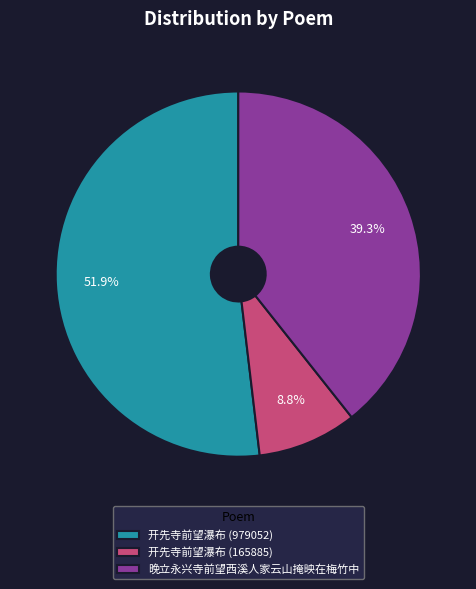

Which category accounts for the majority?

开先寺前望瀑布 (979052)